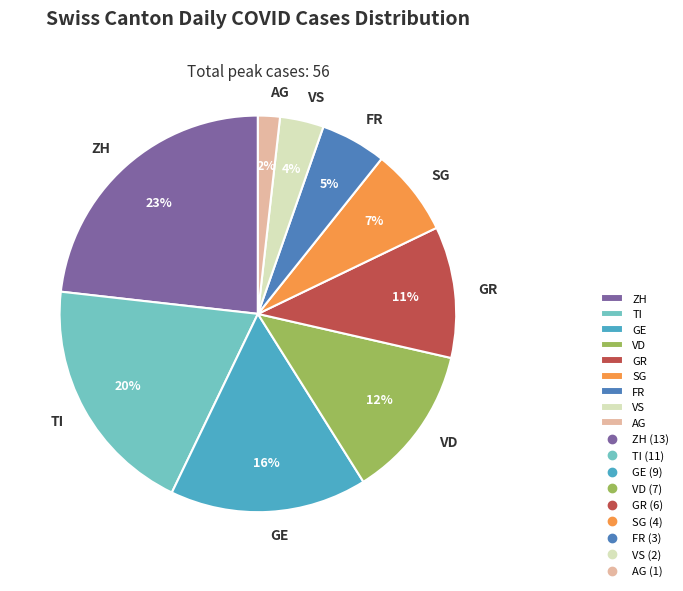

Which slice is the largest?

ZH